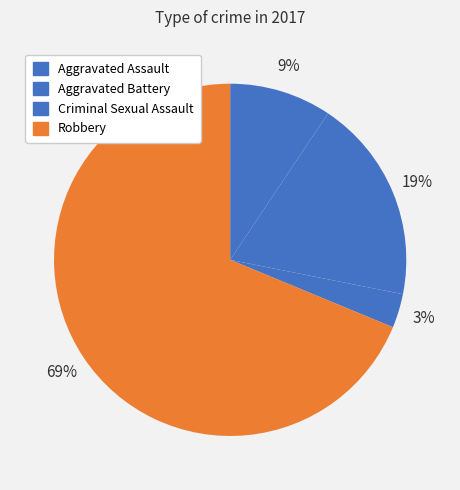

Does Aggravated Battery represent more than half of the total?

No